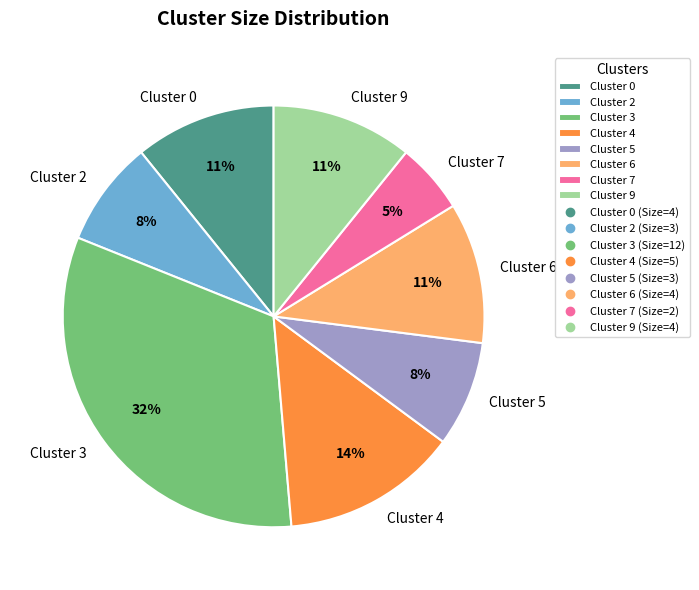

Which slice is the smallest?

Cluster 7